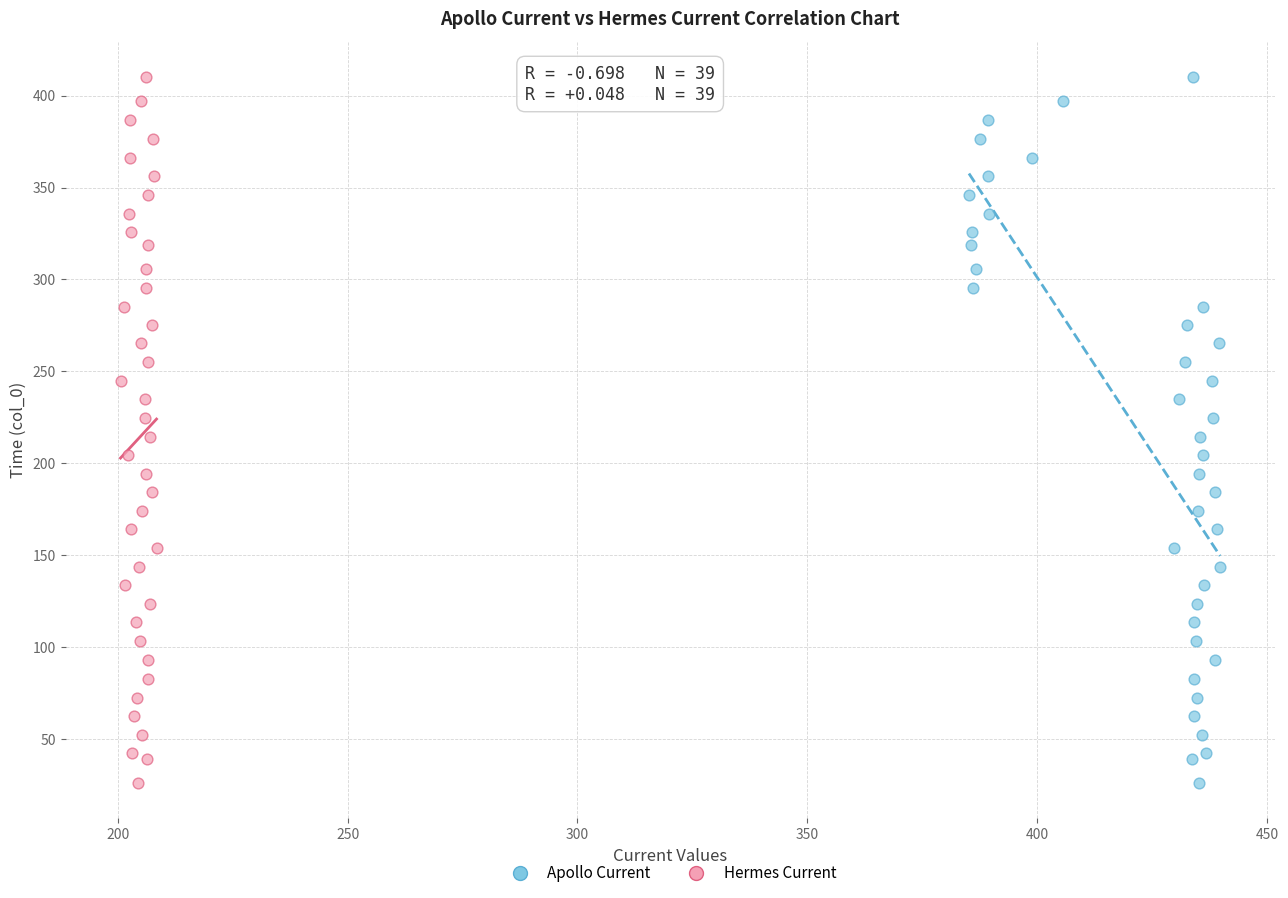

What are all the series names shown in the legend?

Apollo Current, Hermes Current